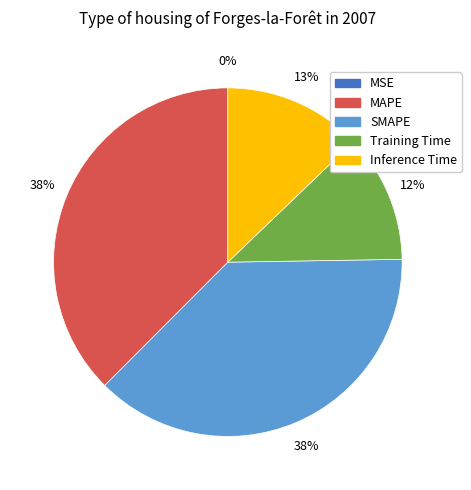

Which category has the smallest portion of the pie?

MSE